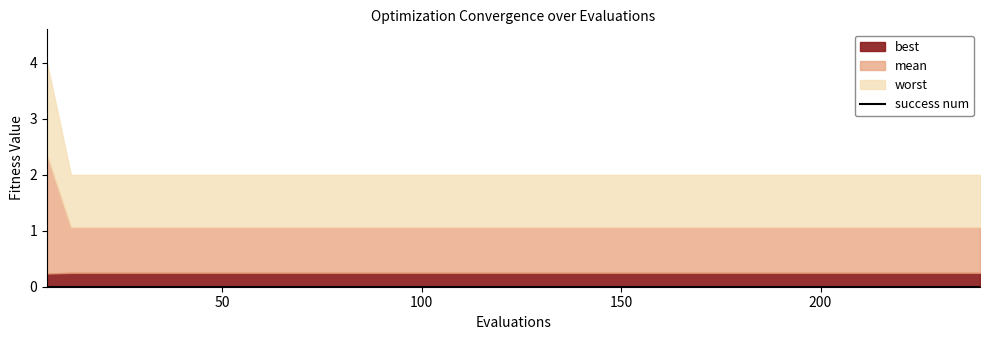

Does the chart have visible grid lines?

No